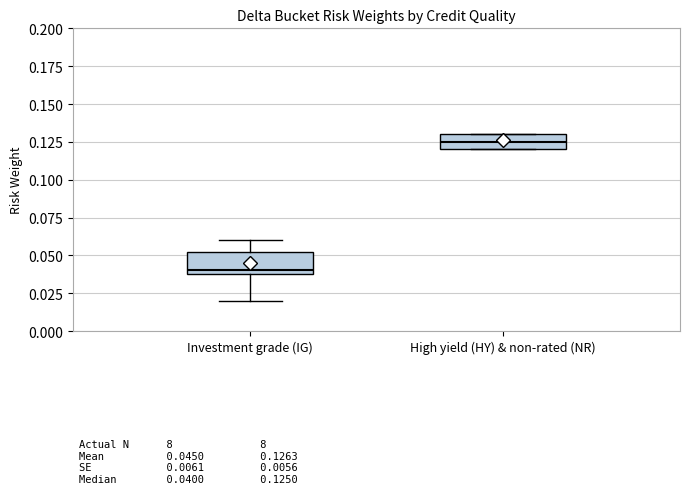

Where is the upper edge of the box for High yield (HY) & non-rated (NR) on the y-axis? The values are not printed on the chart, so give them approximately, as read against the axis.

0.130